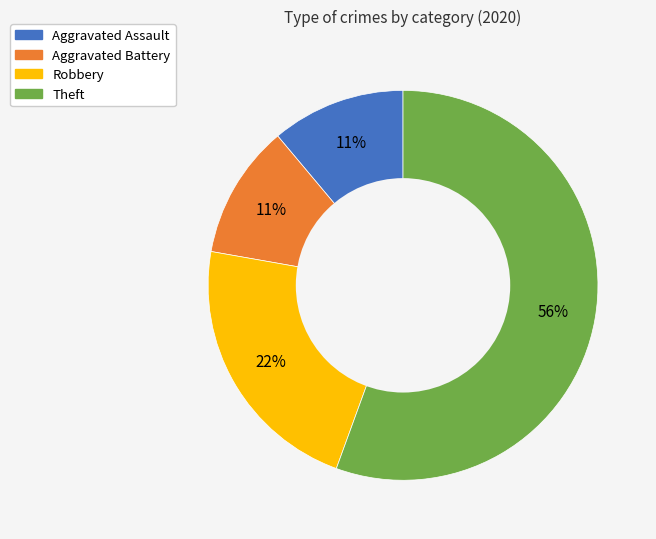

Does Robbery account for over 50% of the chart?

No